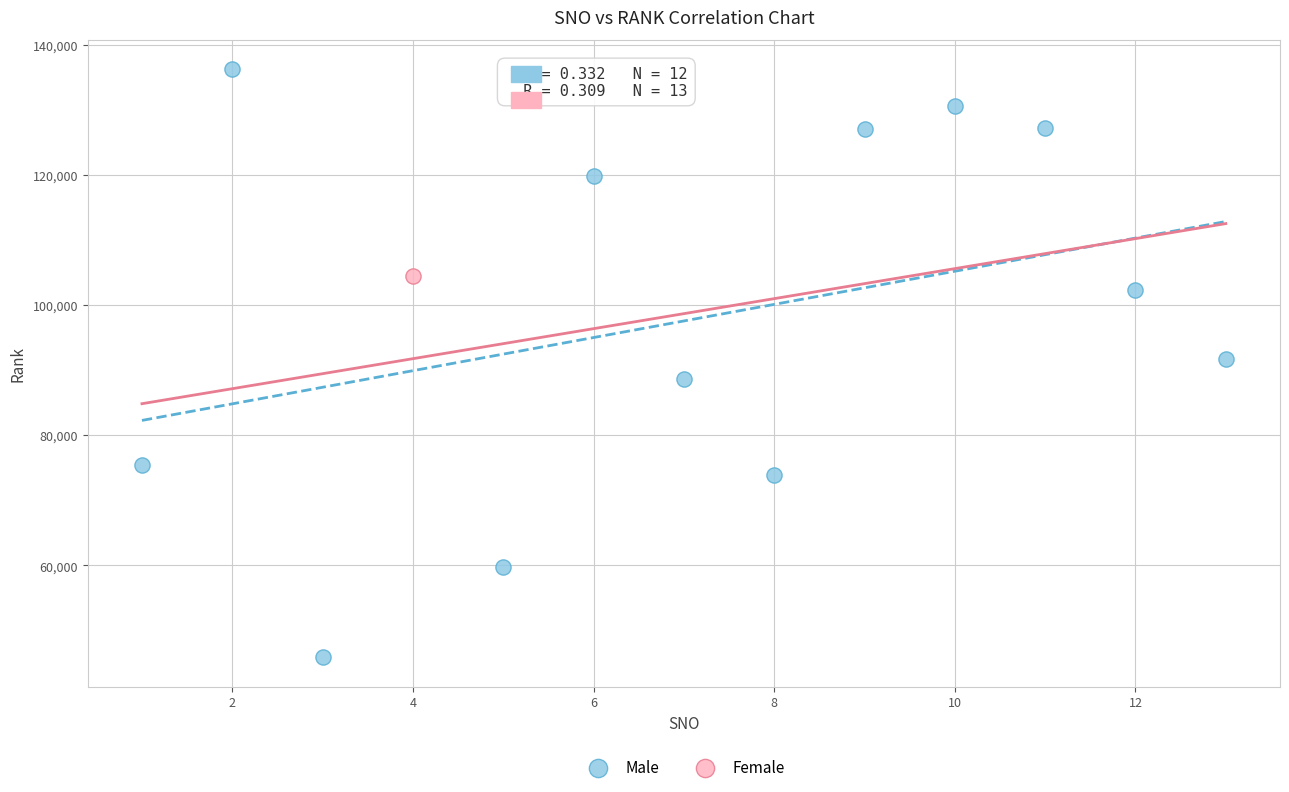

What are all the series names shown in the legend?

Male, Female